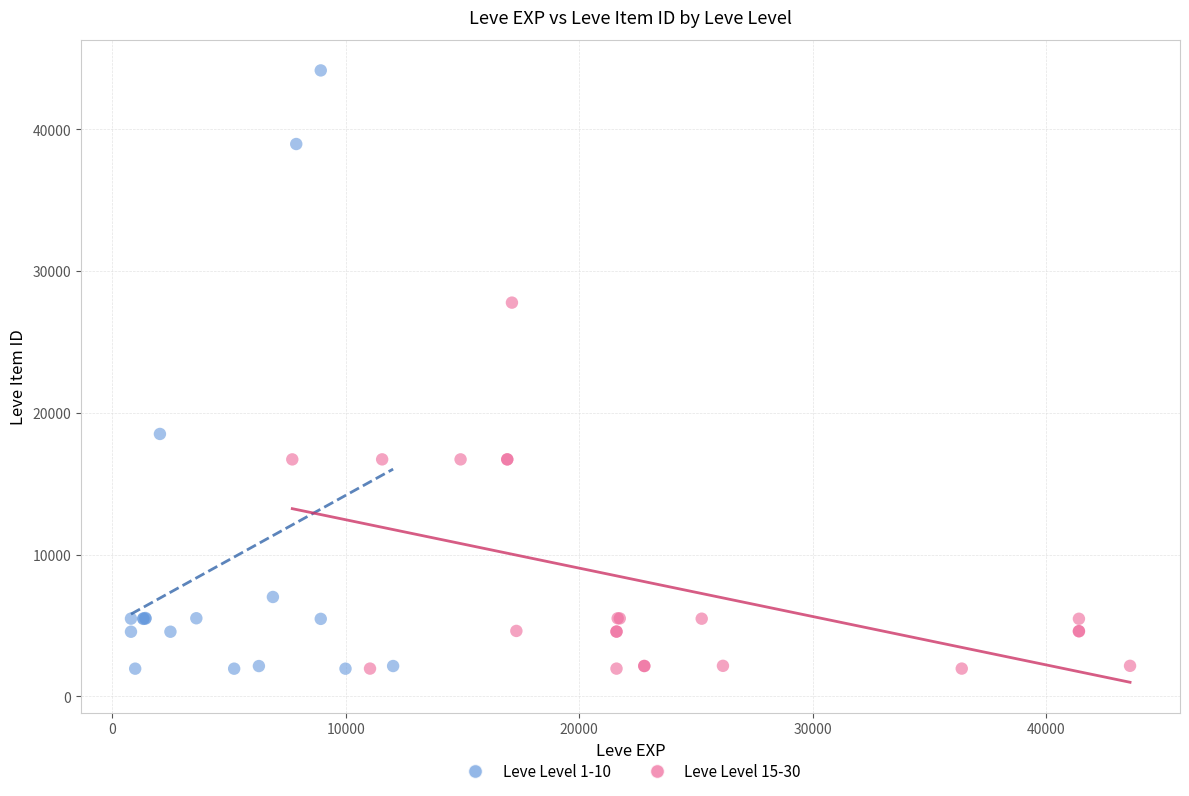

Which series has the largest Y range (max minus min)?

Leve Level 1-10